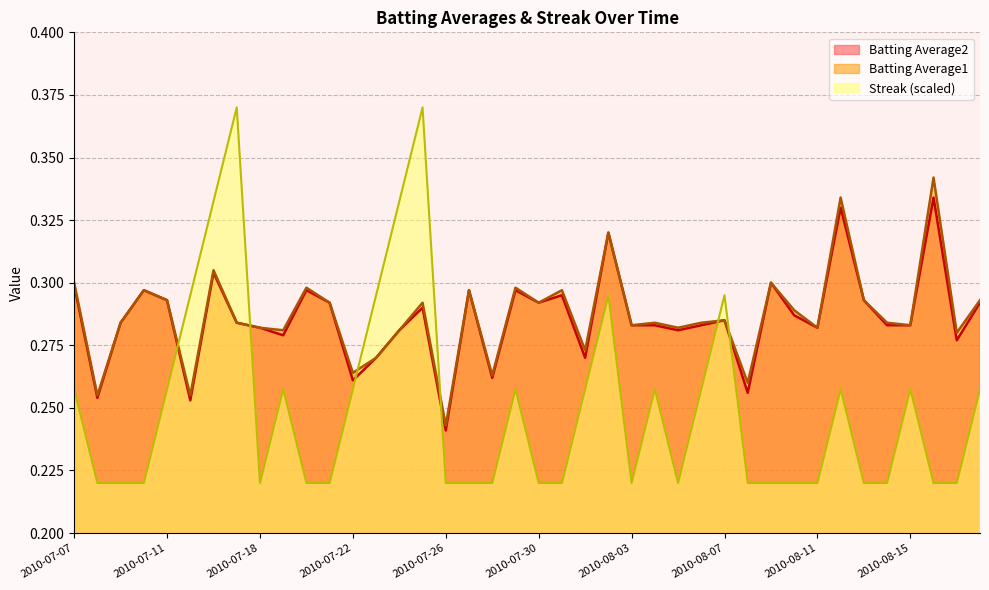

Which series has the widest spread of values?

Streak (scaled)